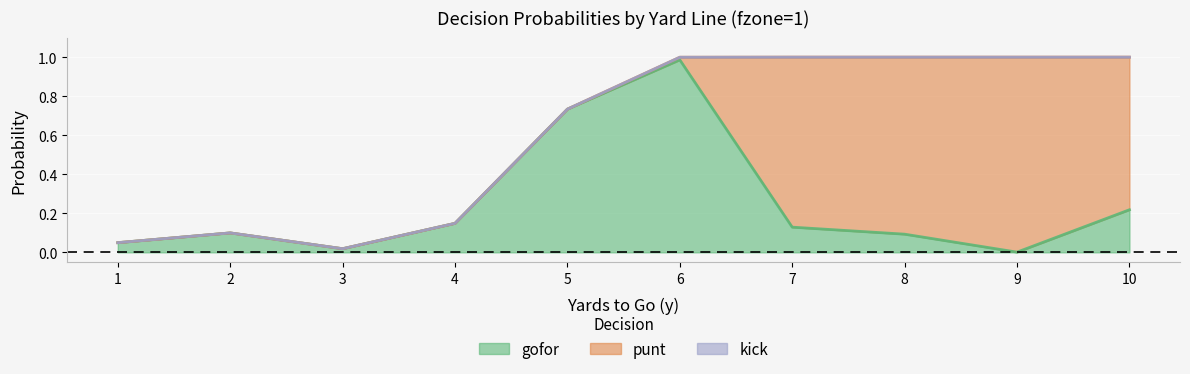

What is the total value across all series at 6?

1.0